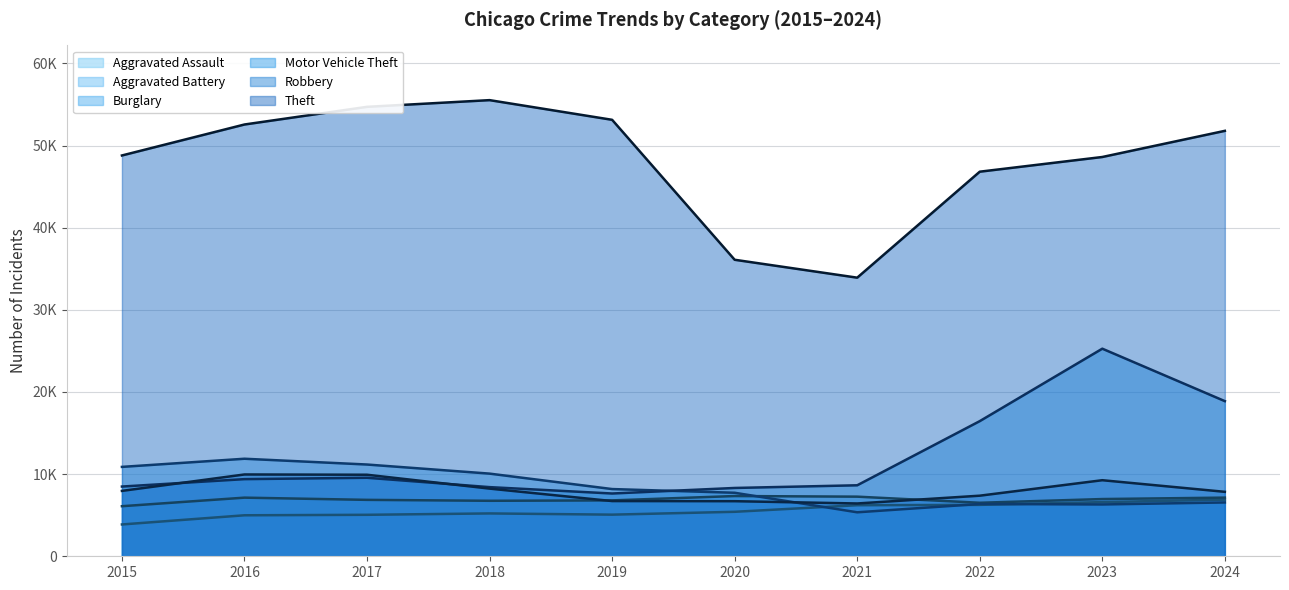

Is it true that Theft (trend) equals 51788 at 2024?

True